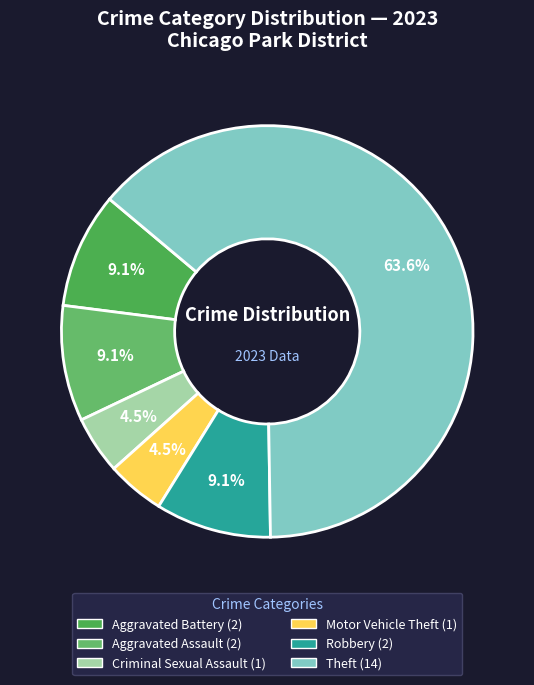

How many slices are in this pie chart?

6